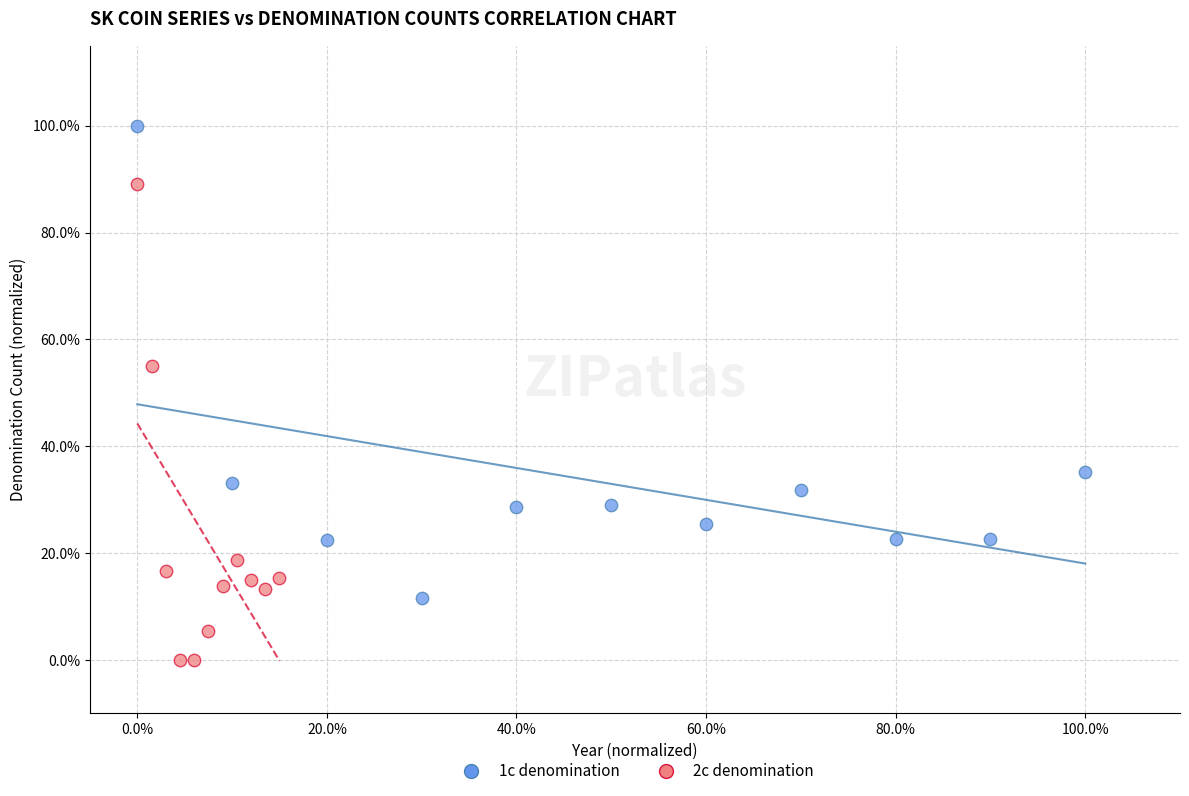

Which series reaches the minimum Y coordinate?

2c denomination